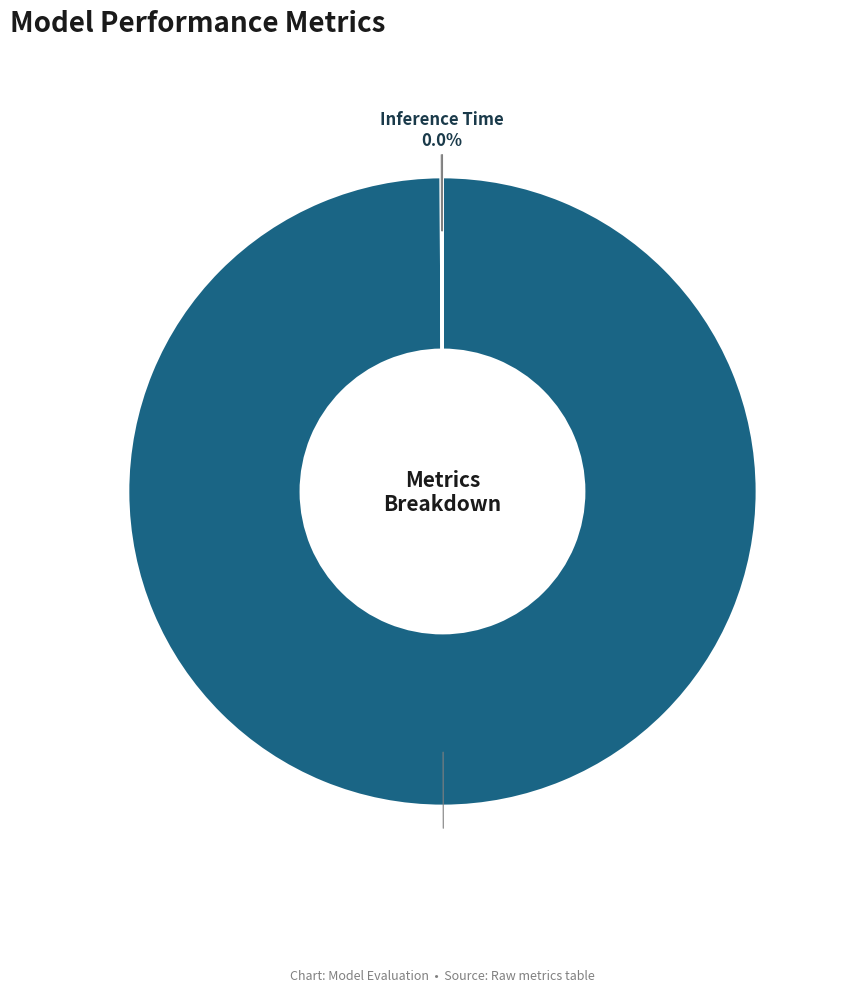

To the nearest percent, what is the difference between the largest and smallest slice percentages?

100%